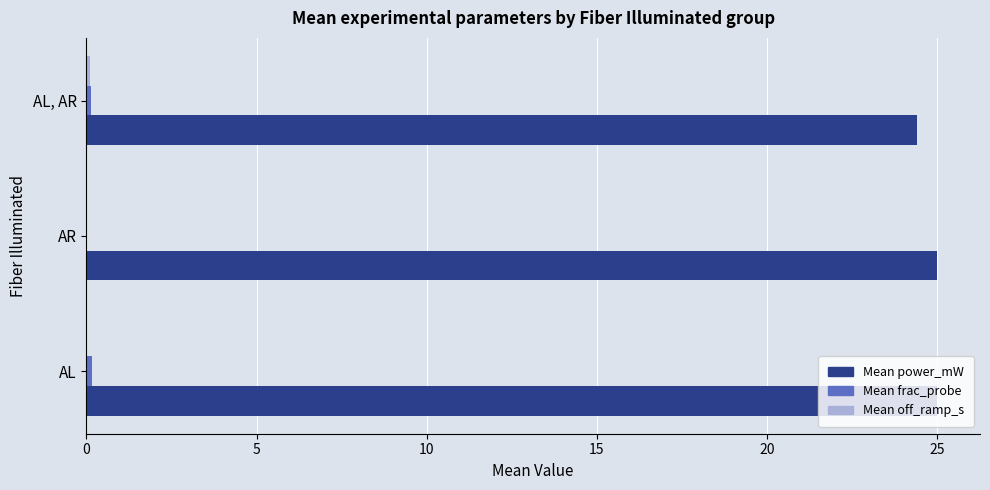

What is the greatest value displayed?

25.0